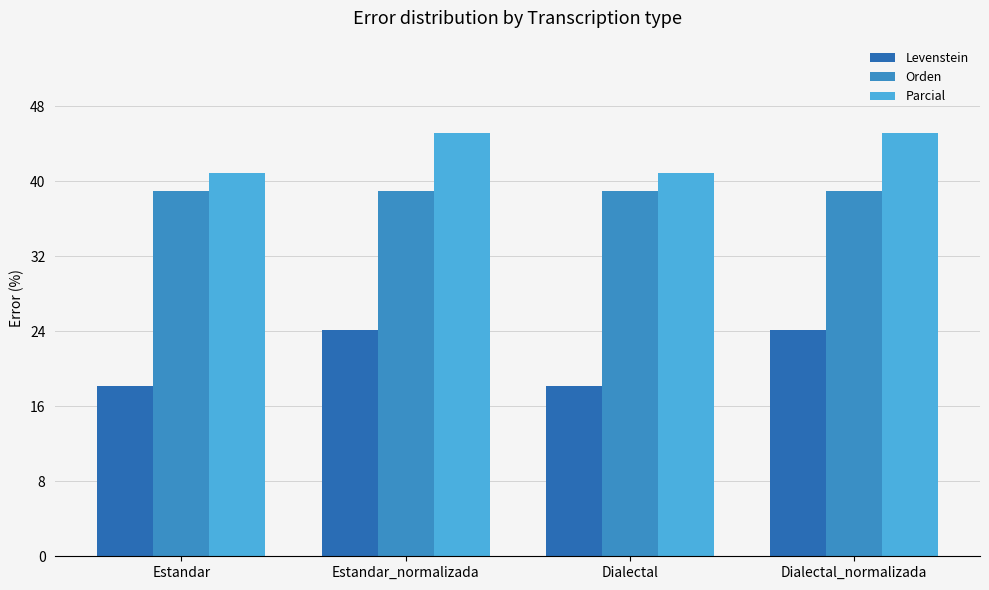

What is the smallest value displayed?

18.2